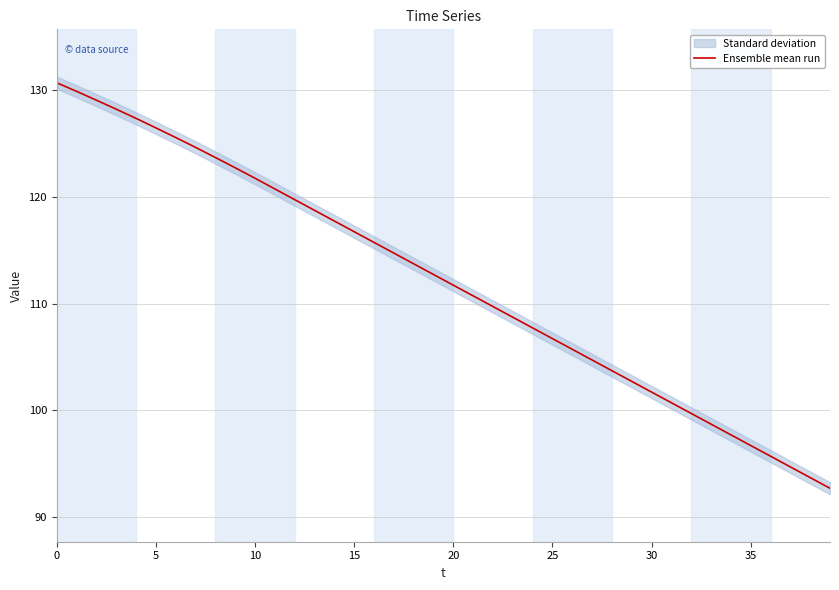

What is the smallest value displayed?

92.7